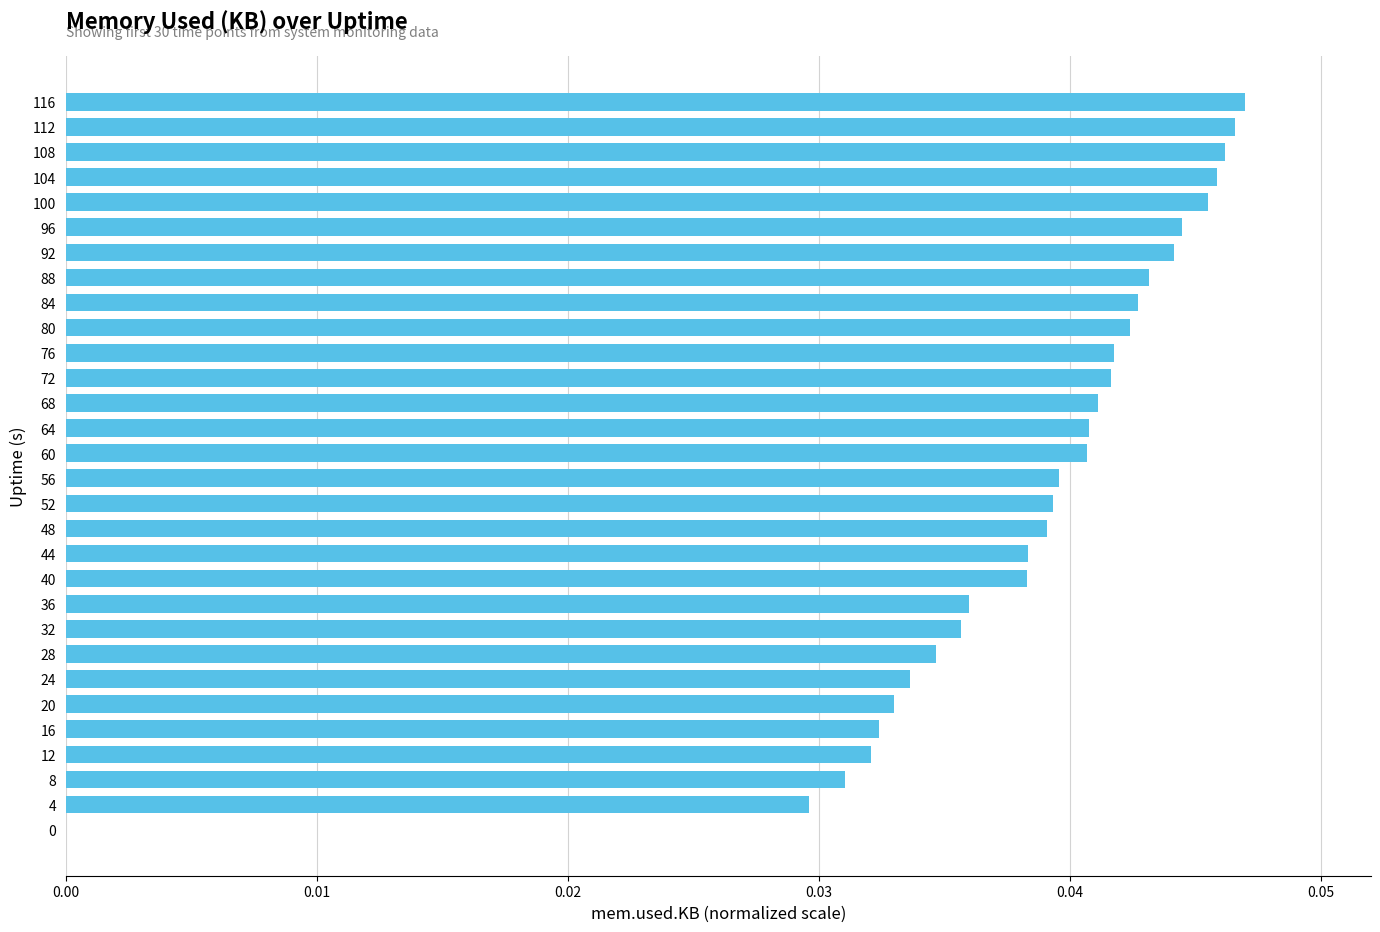

True or false: the data shows 0.1 at 56.

False